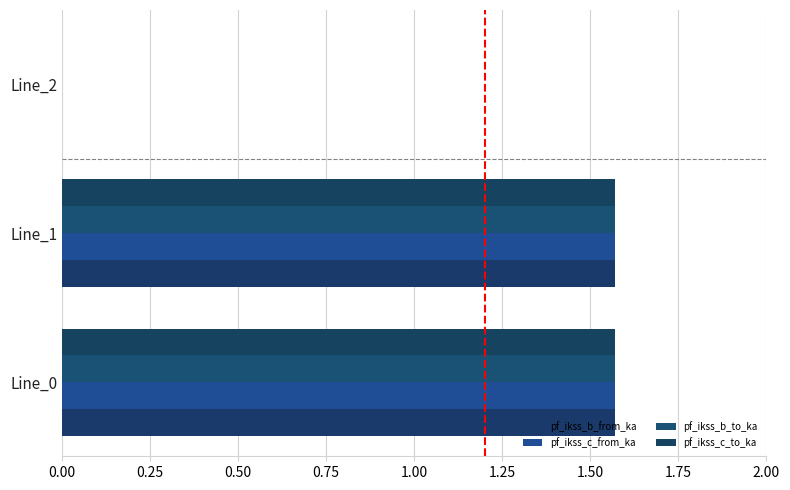

How many data points in pf_ikss_b_from_ka are above 1?

2